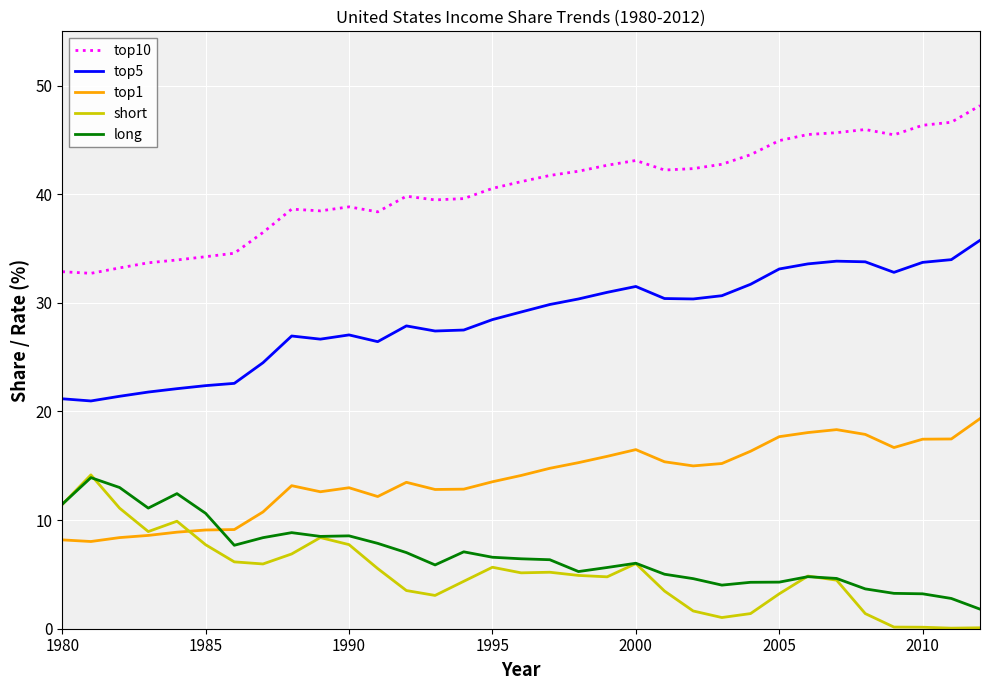

What is the sum of all top1 values?

456.0